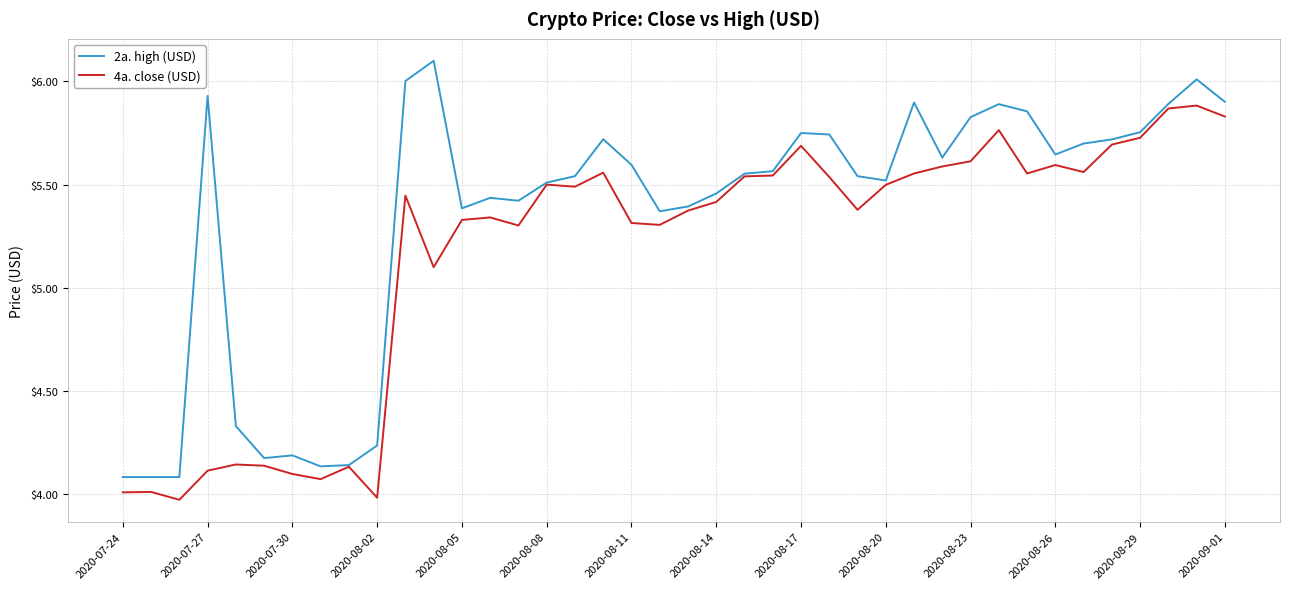

List the series in order of their overall mean, lowest first.

4a. close (USD), 2a. high (USD)